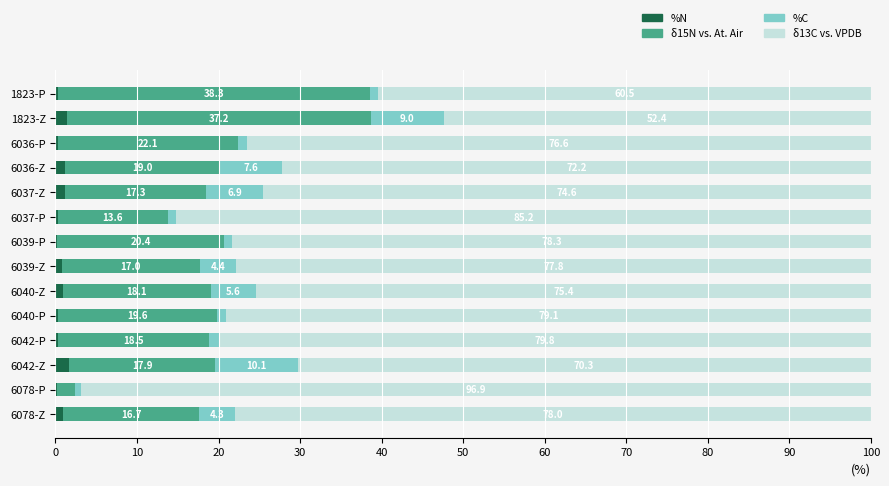

What is the total value across all series at 6036-Z?

100.0